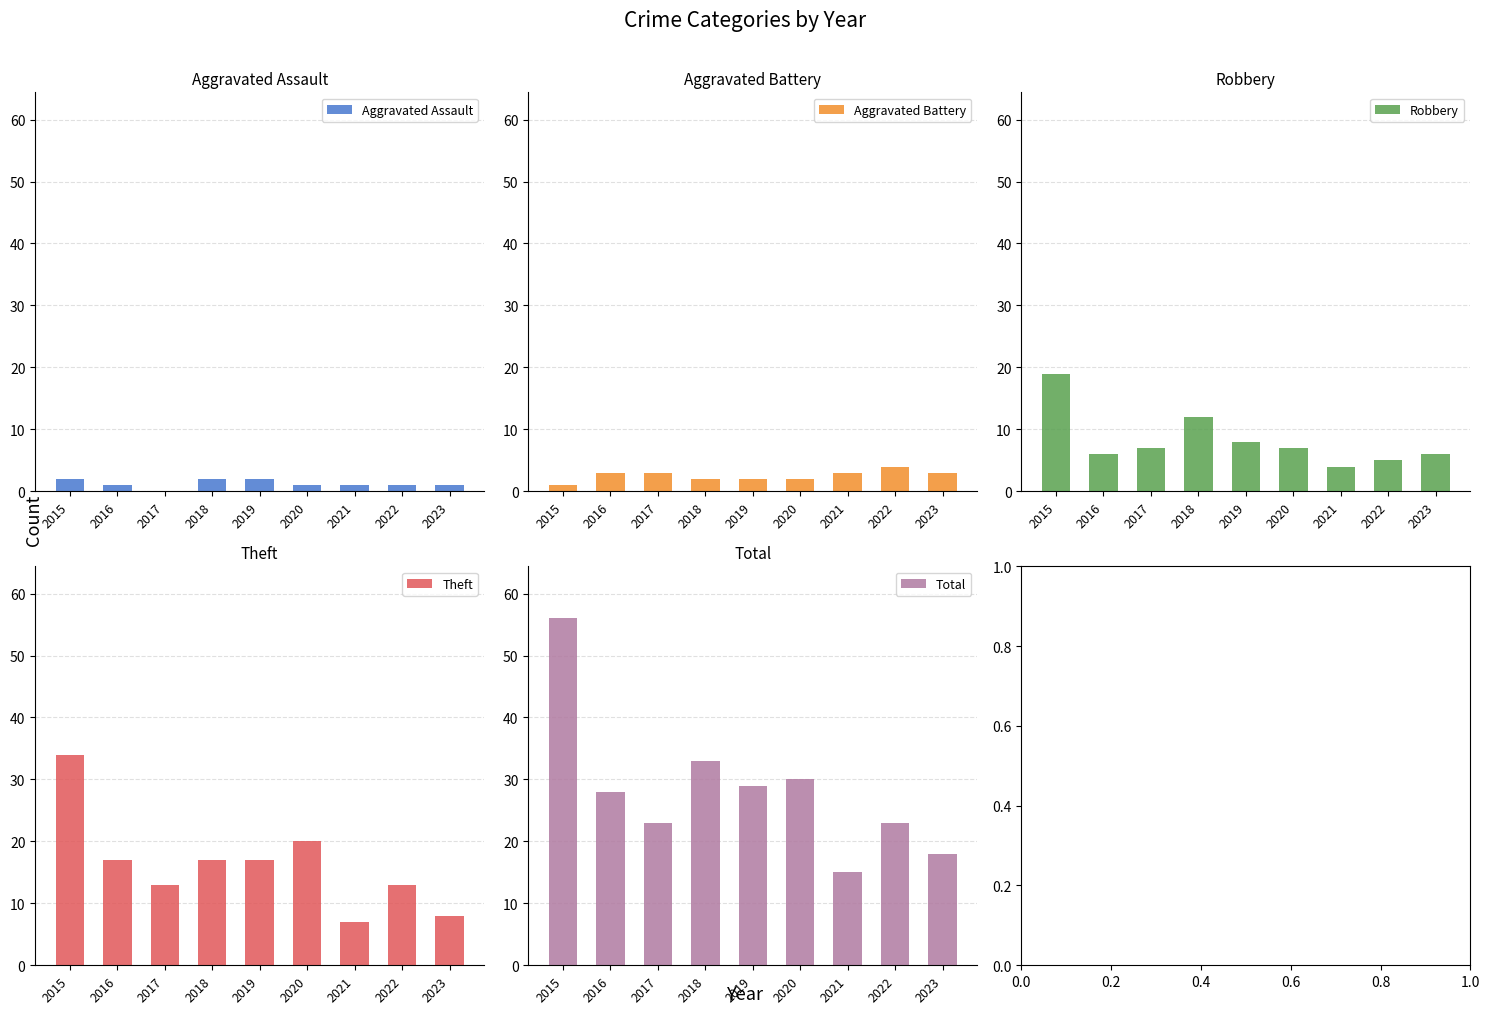

At which category is the sum across all series the highest?

2015